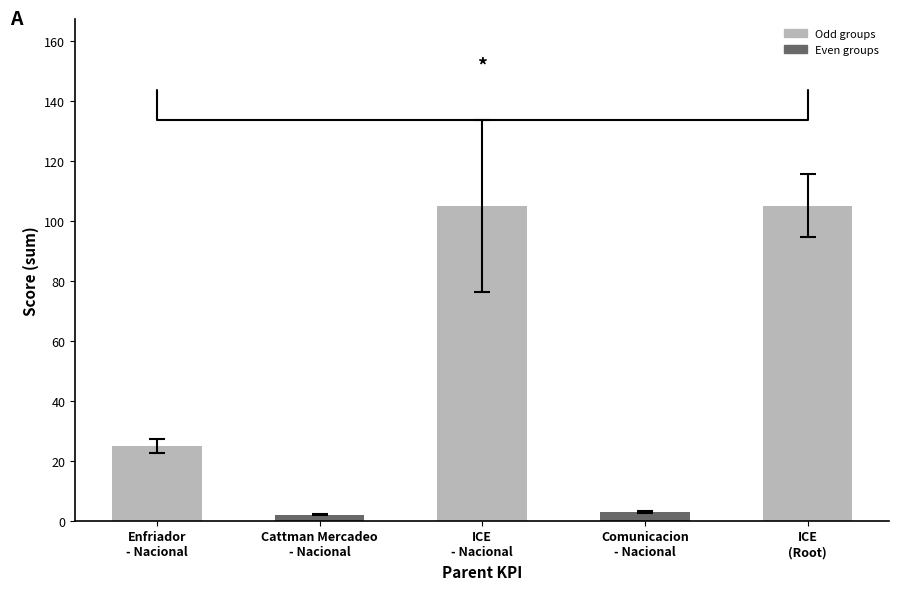

What is the change in value from Enfriador
- Nacional to Cattman Mercadeo
- Nacional?

-23